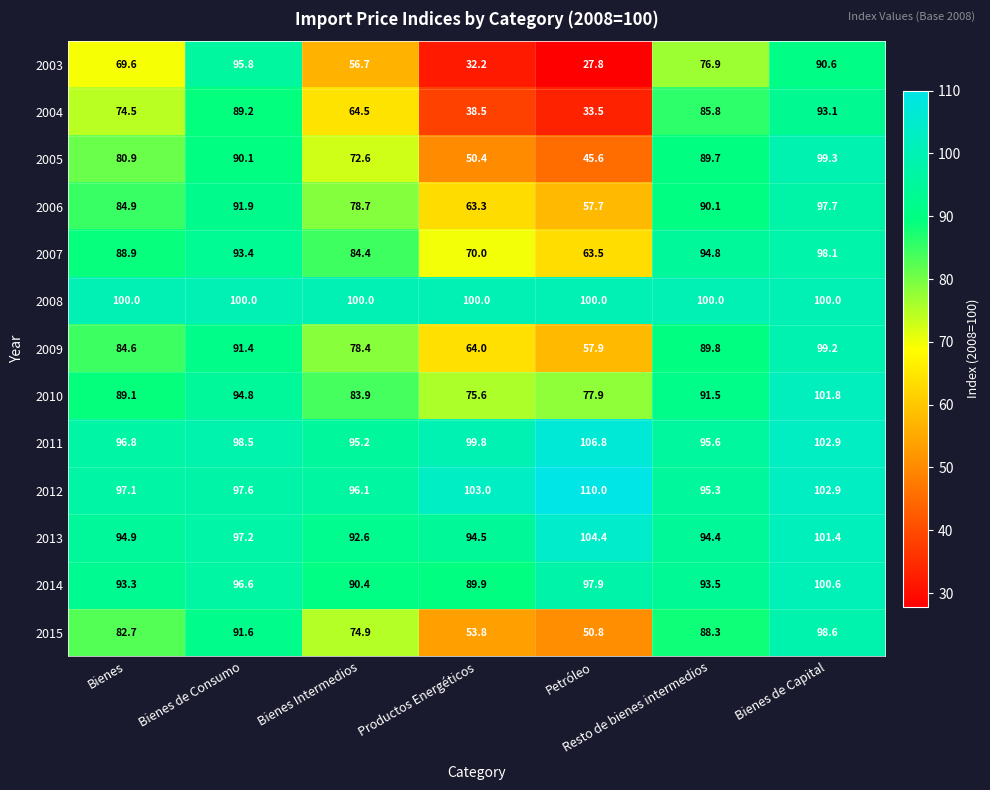

At Productos Energéticos, list the series in order from smallest to largest.

2003, 2004, 2005, 2015, 2006, 2009, 2007, 2010, 2014, 2013, 2011, 2008, 2012